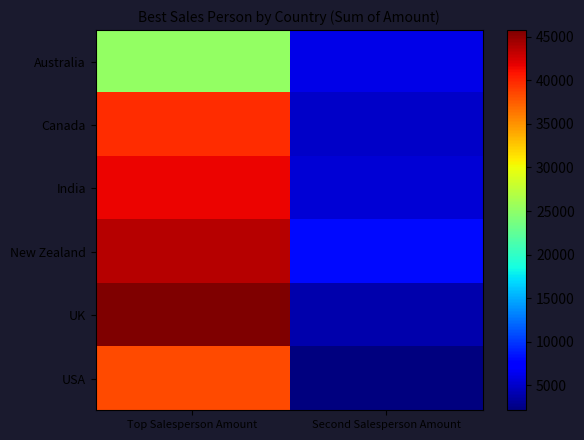

Which series changed the most between Top Salesperson Amount and Second Salesperson Amount?

UK